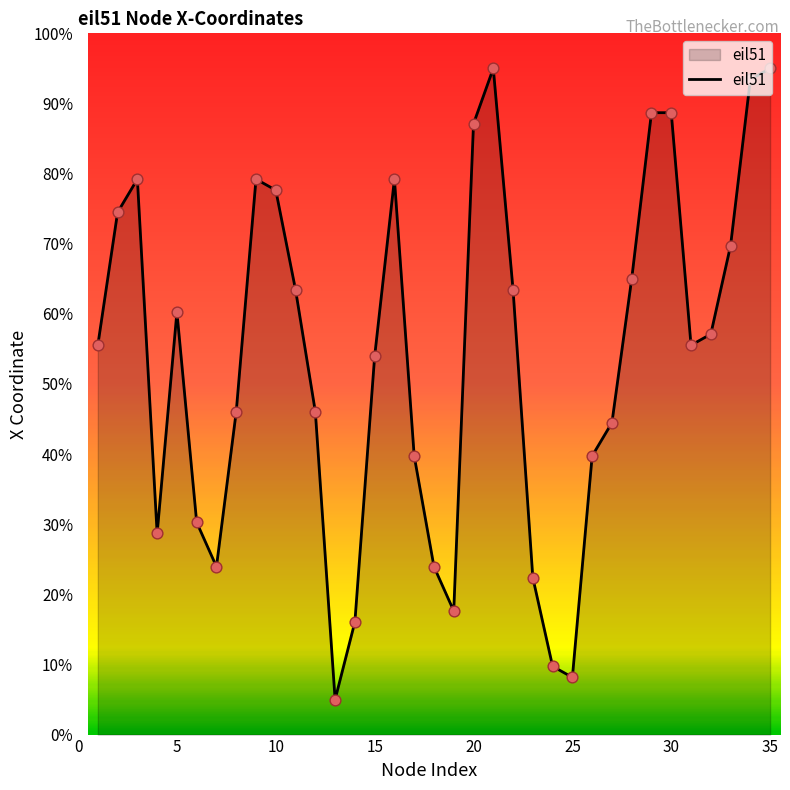

What is the difference between the maximum and minimum values?

90.0